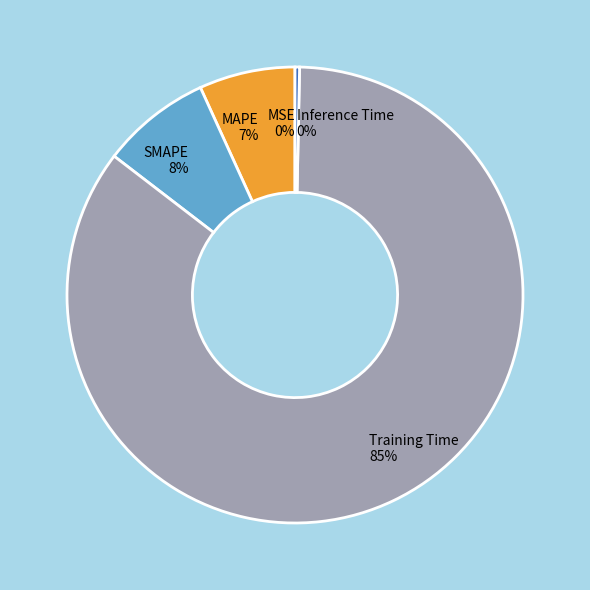

How many slices are in this pie chart?

5